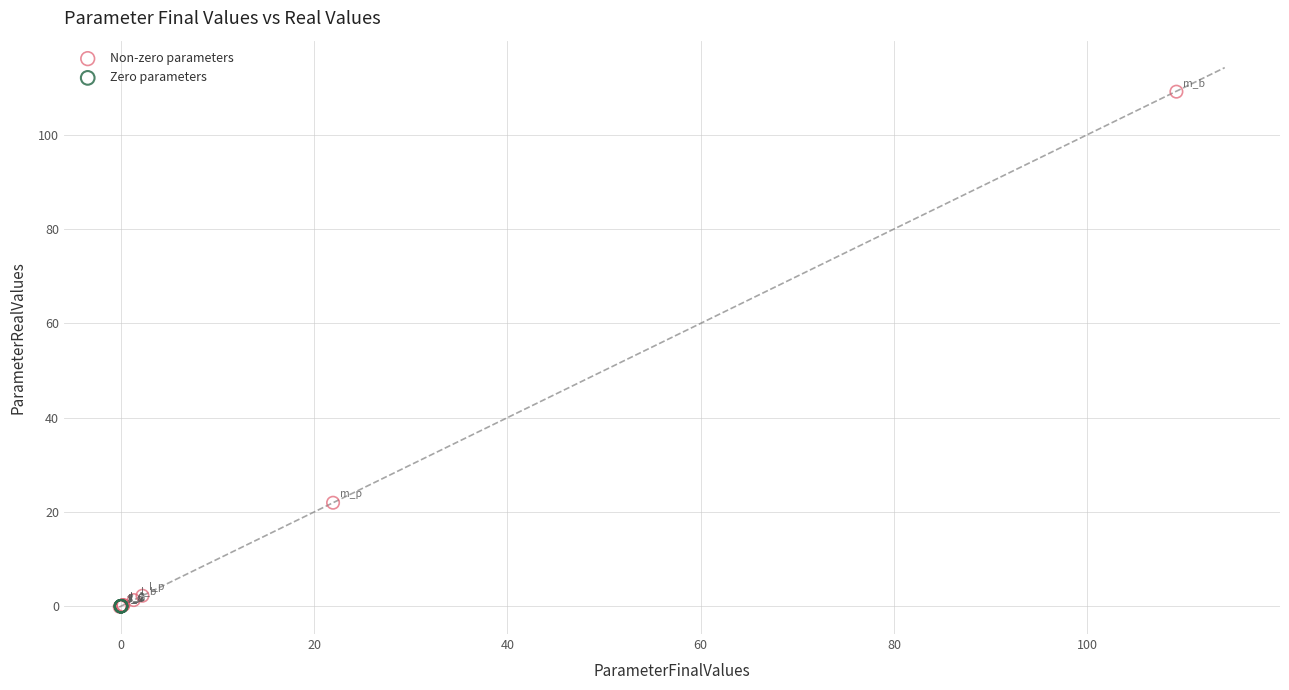

Which series contains the highest Y value?

Non-zero parameters